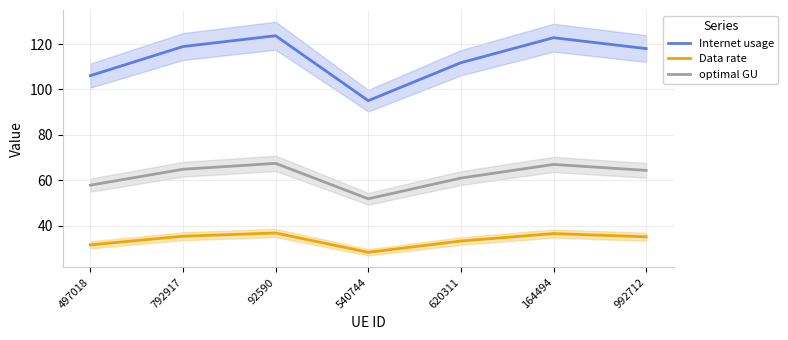

Rank the series by their maximum value, from lowest to highest.

Data rate, optimal GU, Internet usage